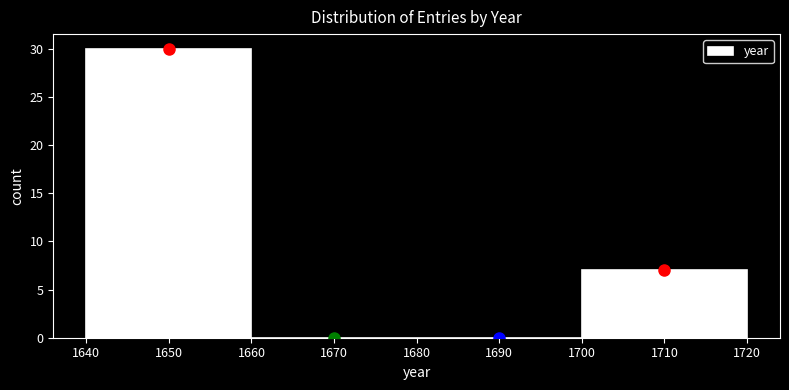

Reading left to right, list every bar in this chart as the range it spans on the x-axis followed by its height. The values are not printed on the chart, so give them approximately, as read against the axis.

1640 to 1660: 30
1660 to 1680: 0
1680 to 1700: 0
1700 to 1720: 7